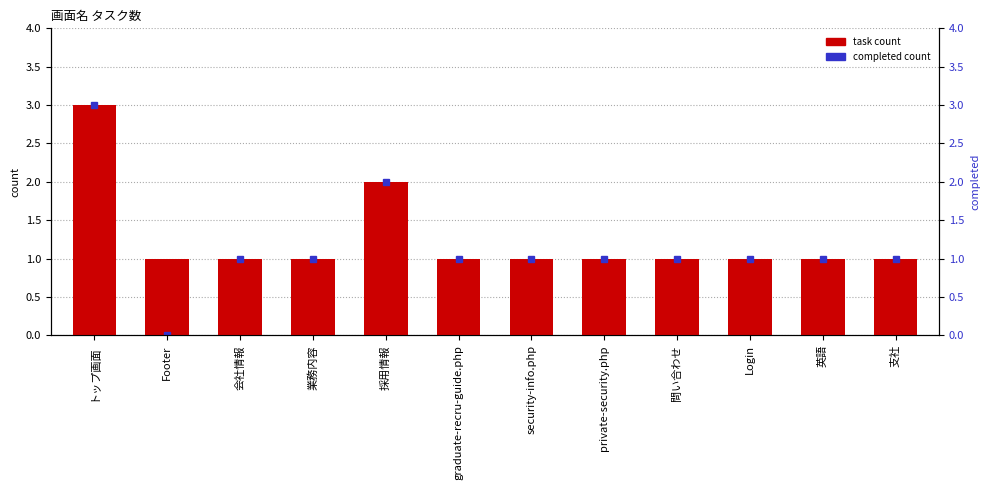

What is the change in value from 採用情報 to Login?

-1